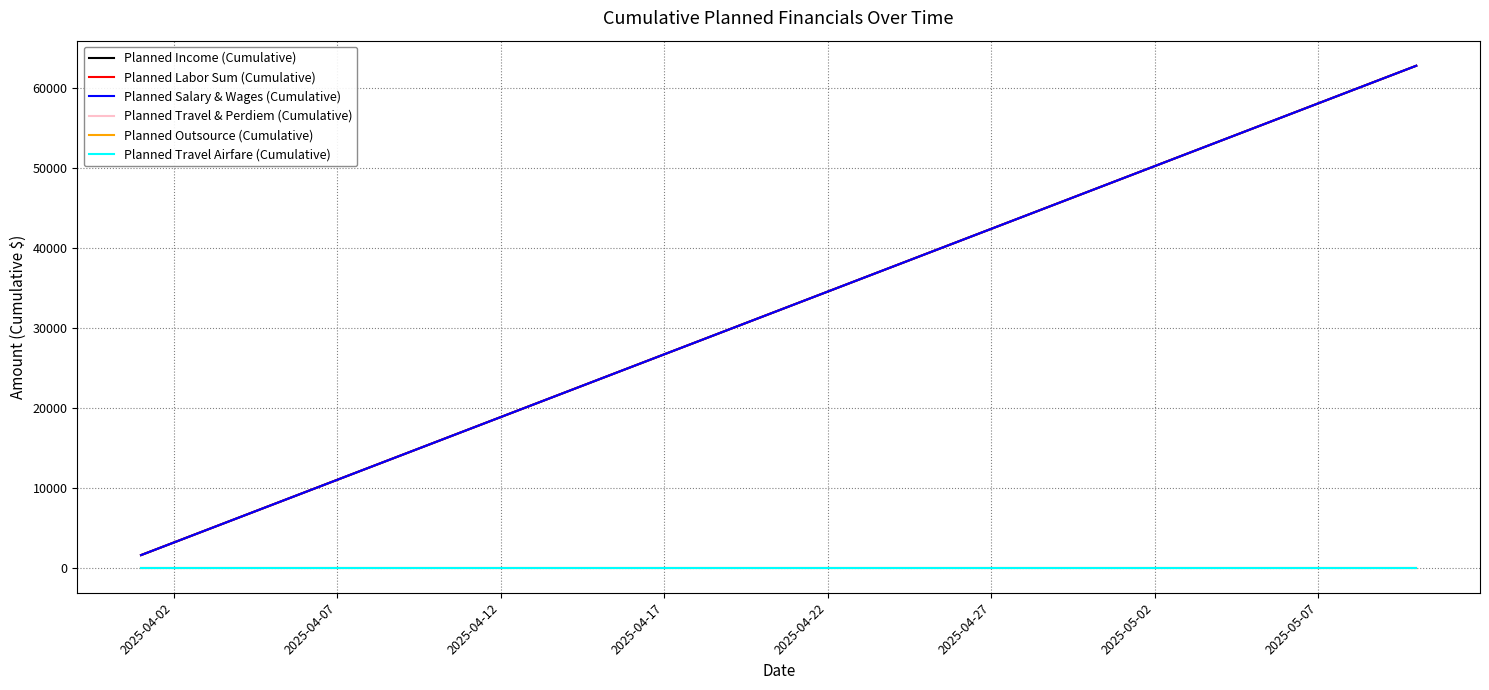

Does the chart display data point markers on the line(s)?

No